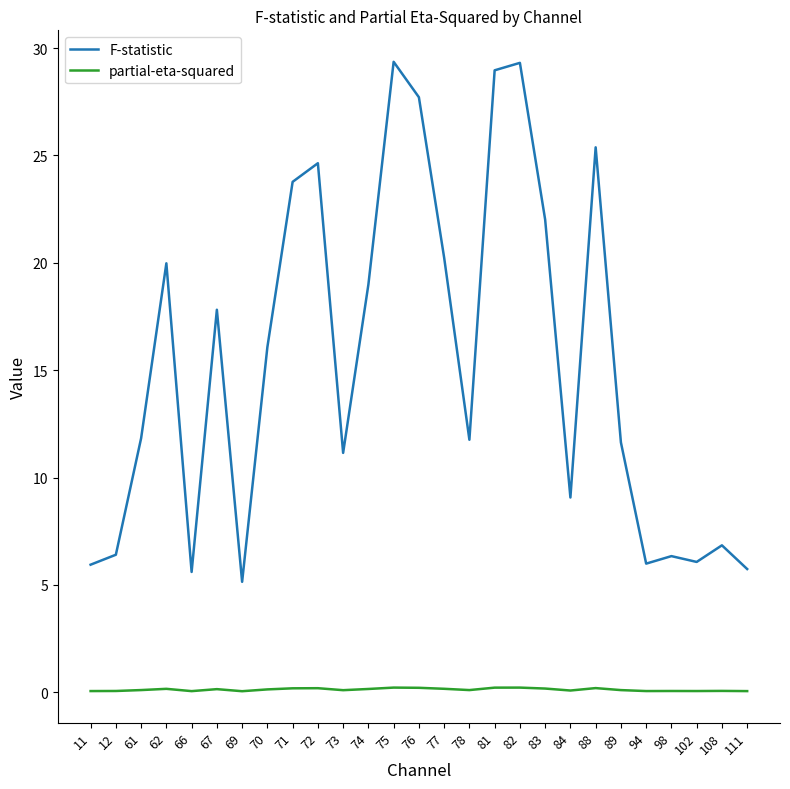

How many partial-eta-squared values are between 0 and 1?

27